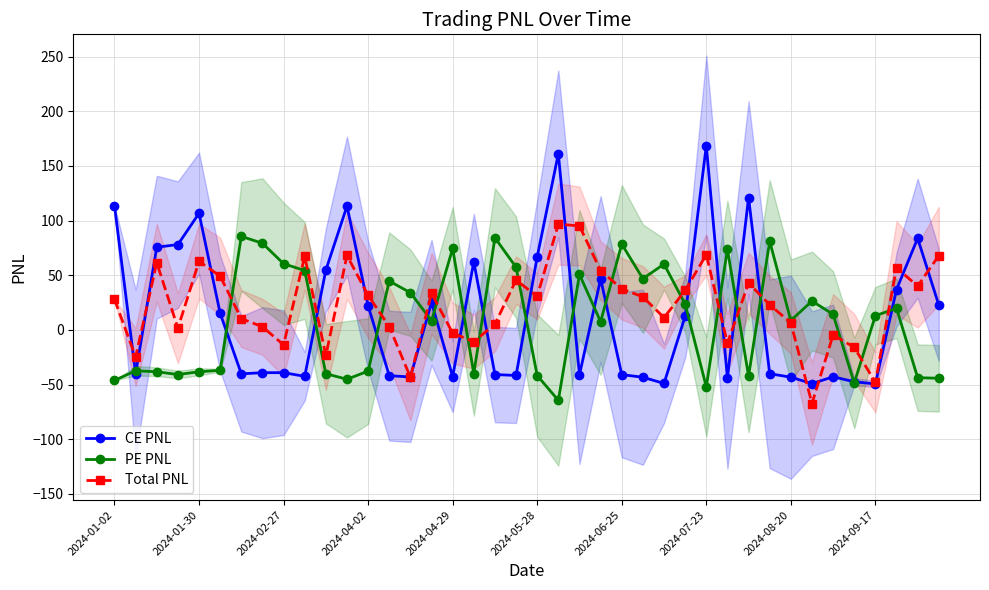

What is the highest value of the PE PNL series?

85.5